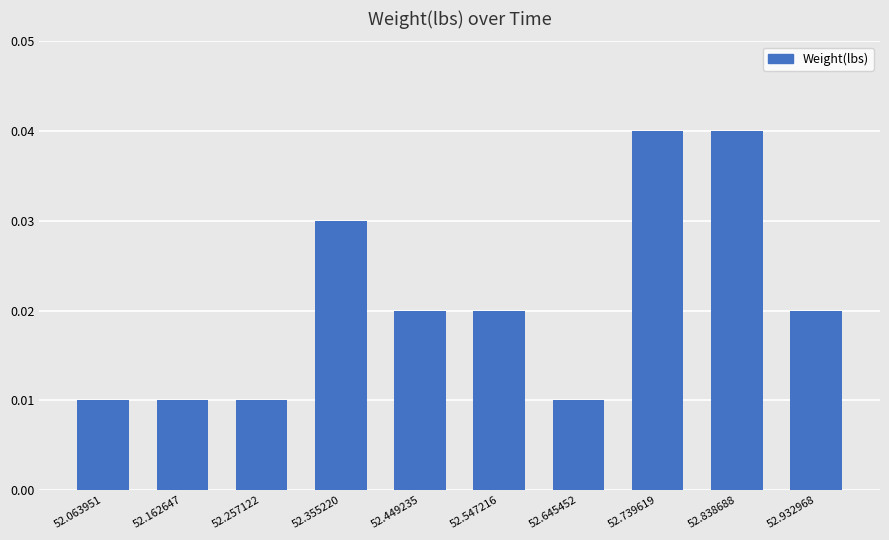

Between 52.162647 and 52.739619, which is larger?

52.739619